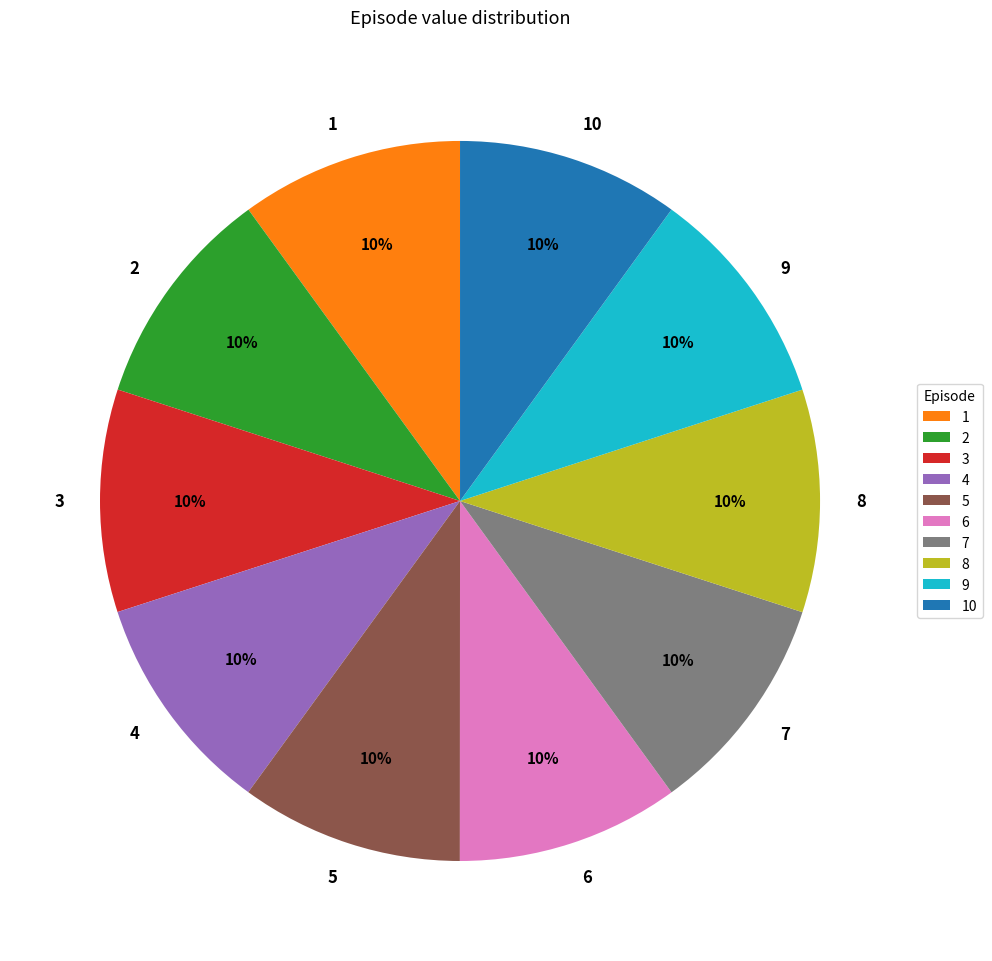

Is it true that 1 is 15% of the pie?

False